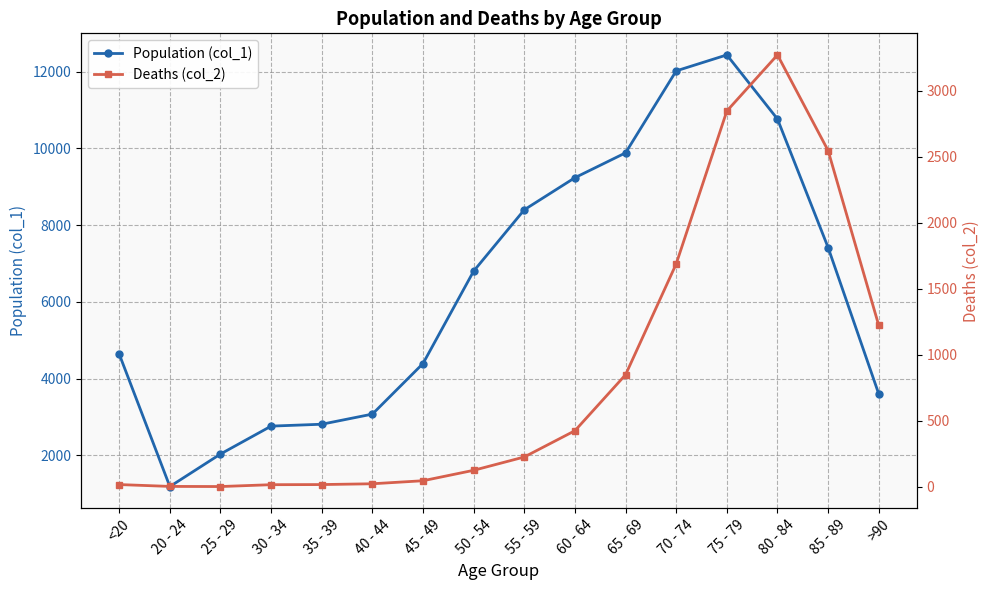

Reading left to right, list all the values displayed in this chart.

Population (col_1): 4641	1191	2038	2765	2814	3078	4396	6803	8400	9236	9883	12018	12434	10764	7417	3604
Deaths (col_2): 18	4	3	17	18	24	47	126	227	426	850	1690	2848	3273	2548	1224